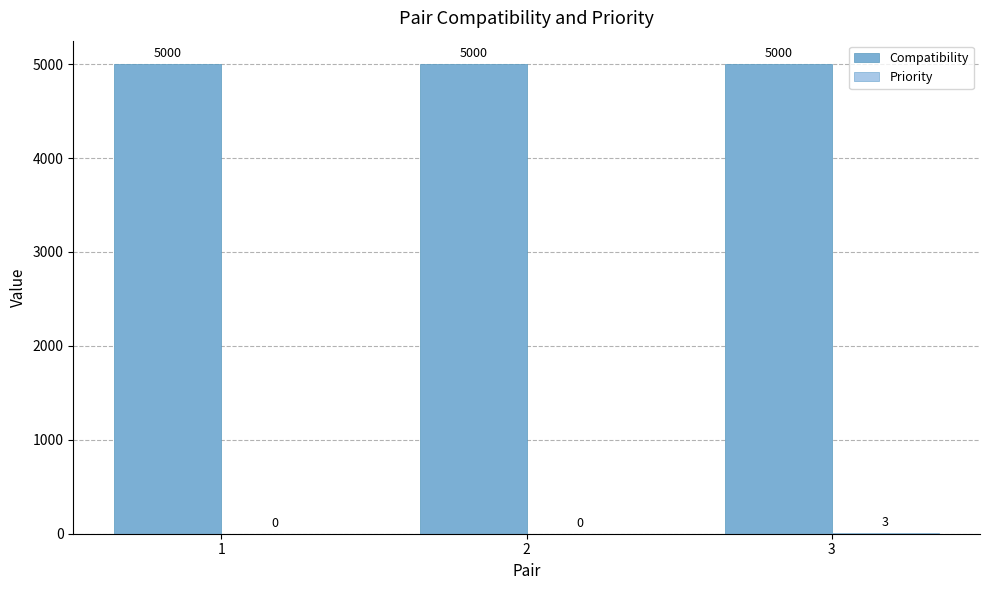

How many categories are shown in the chart?

3